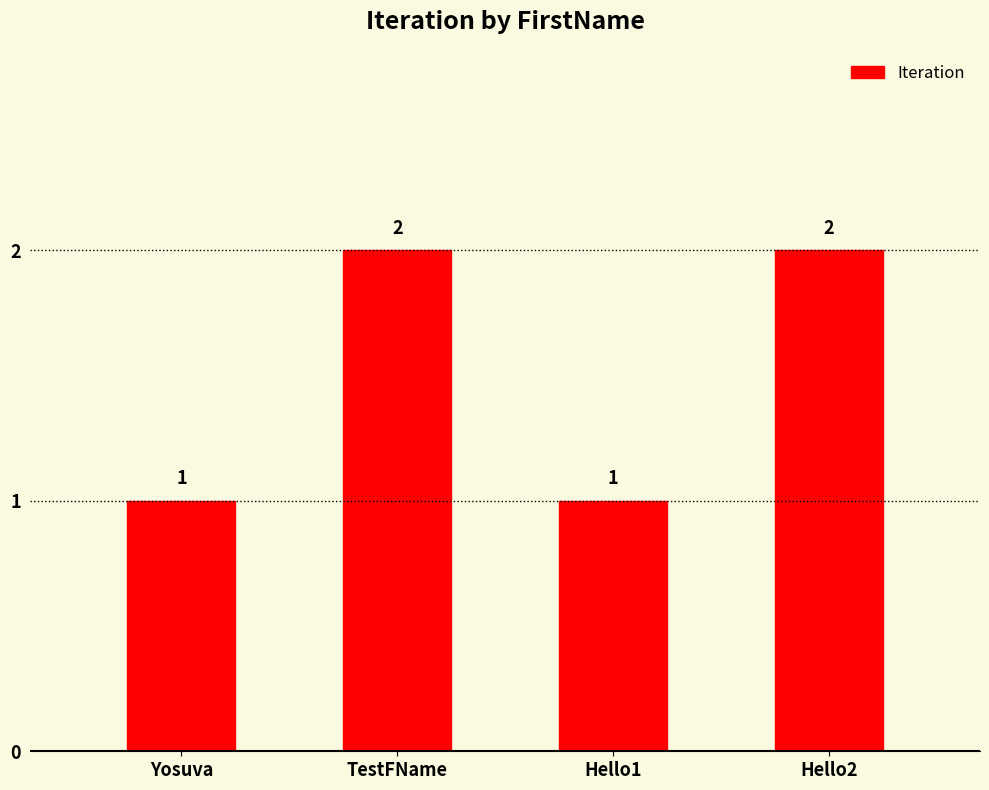

How many bars are there in total?

4